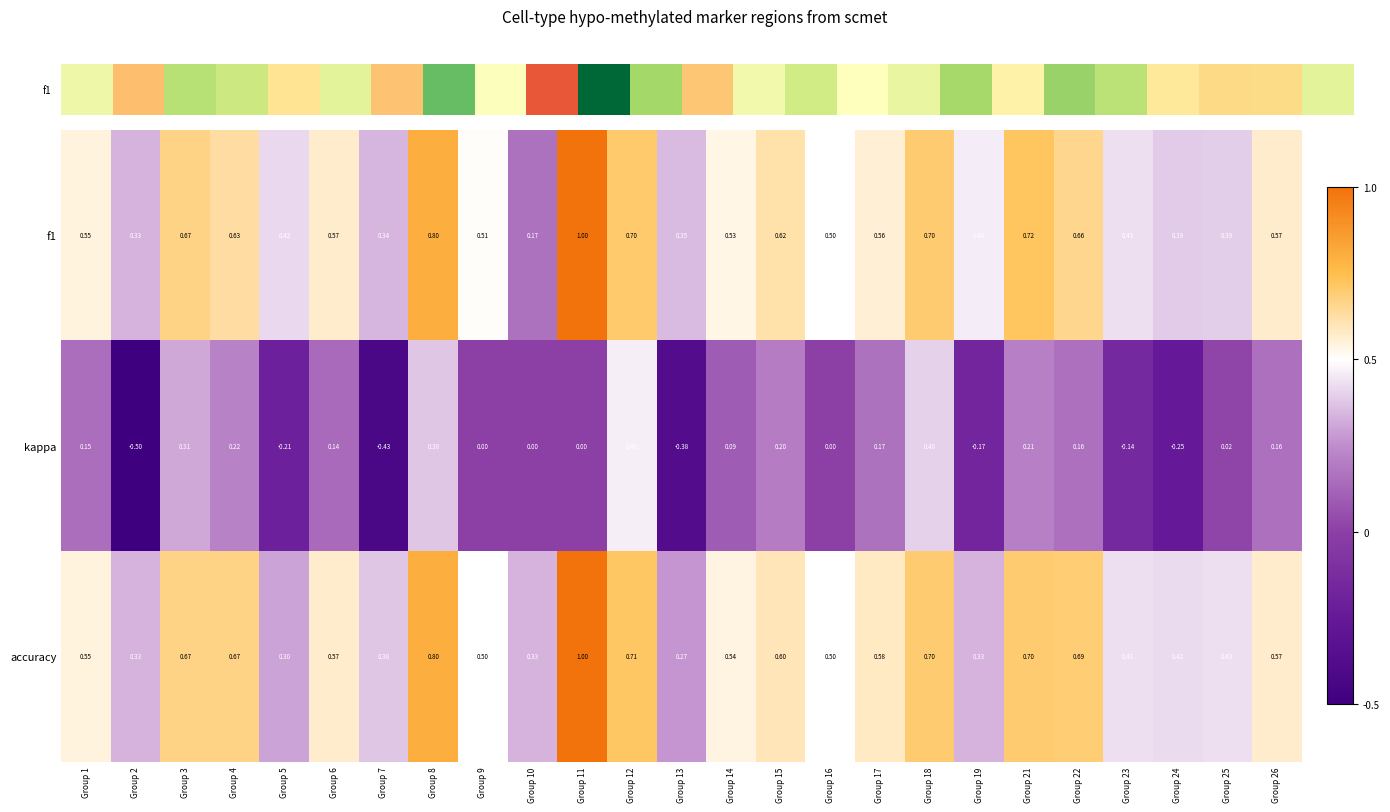

Is the value of accuracy at Group 5 greater than the value of f1 at Group 11?

No